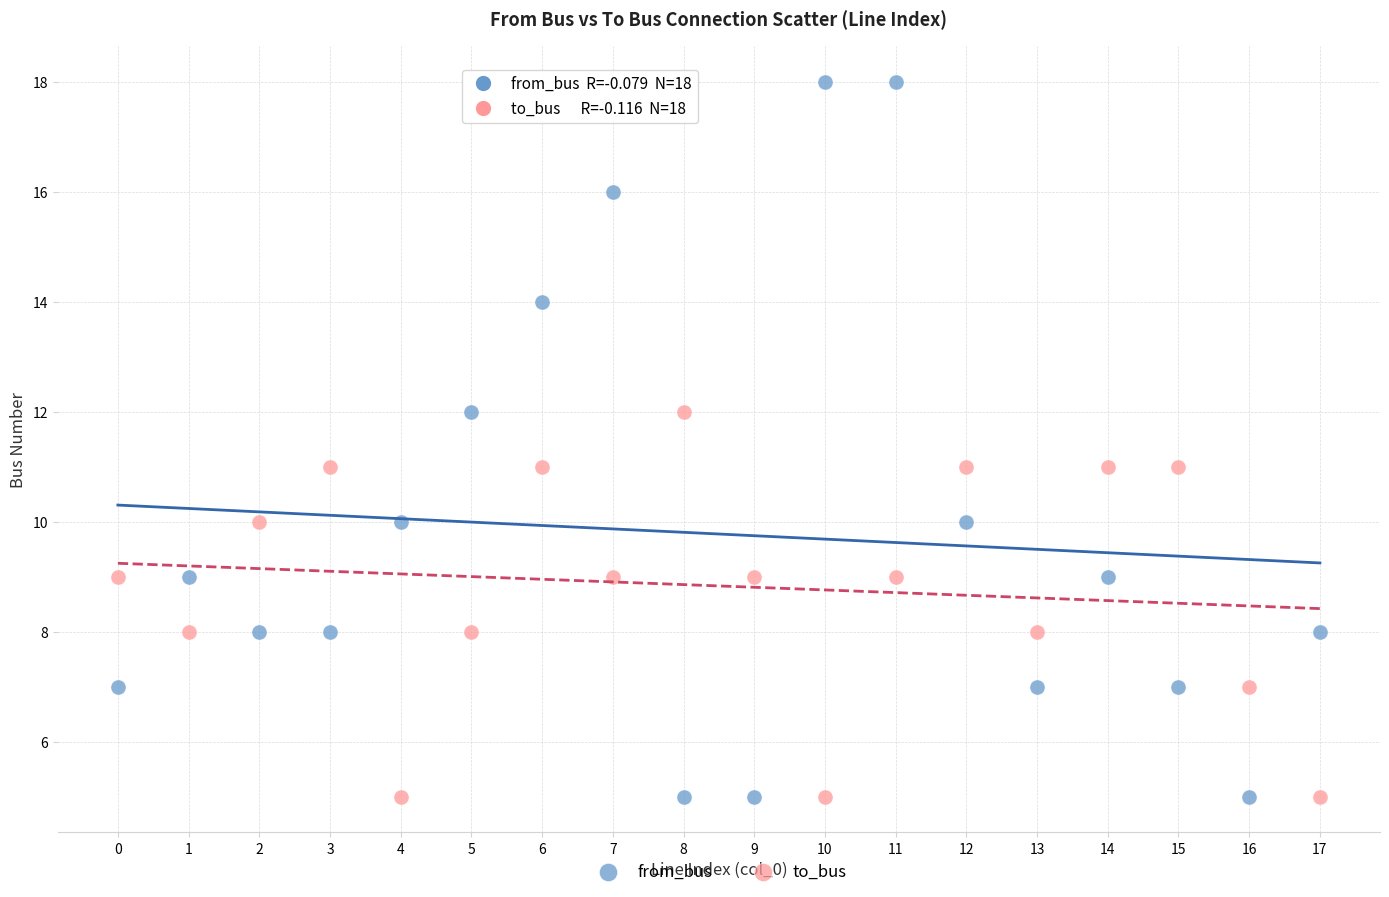

Which series has the widest spread of Y values?

from_bus